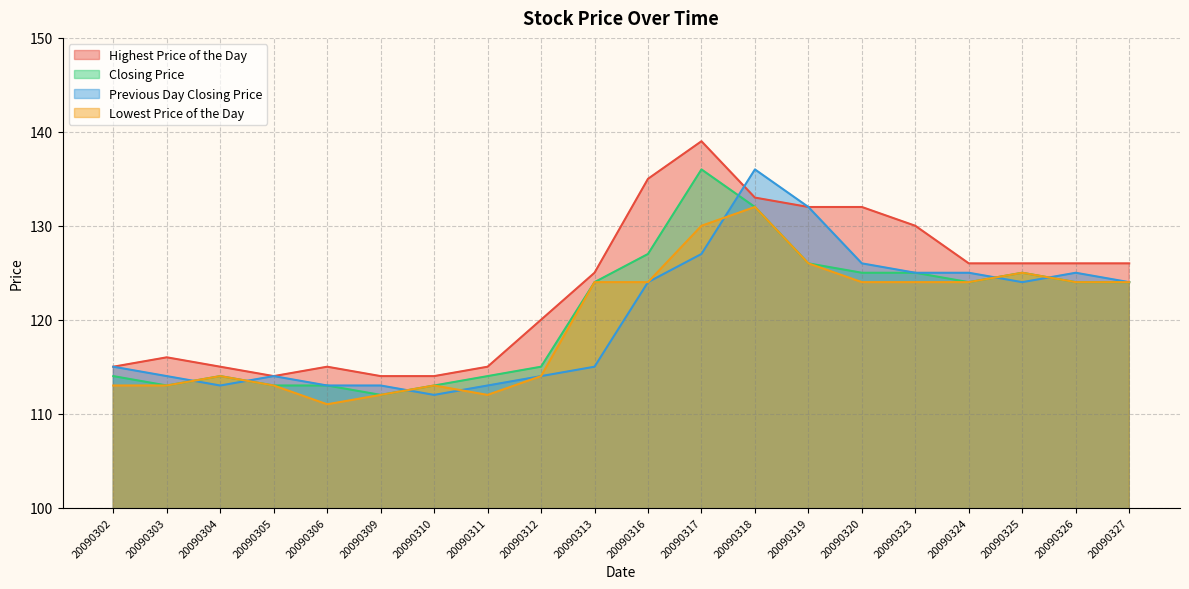

At how many categories does at least one series exceed 122?

11